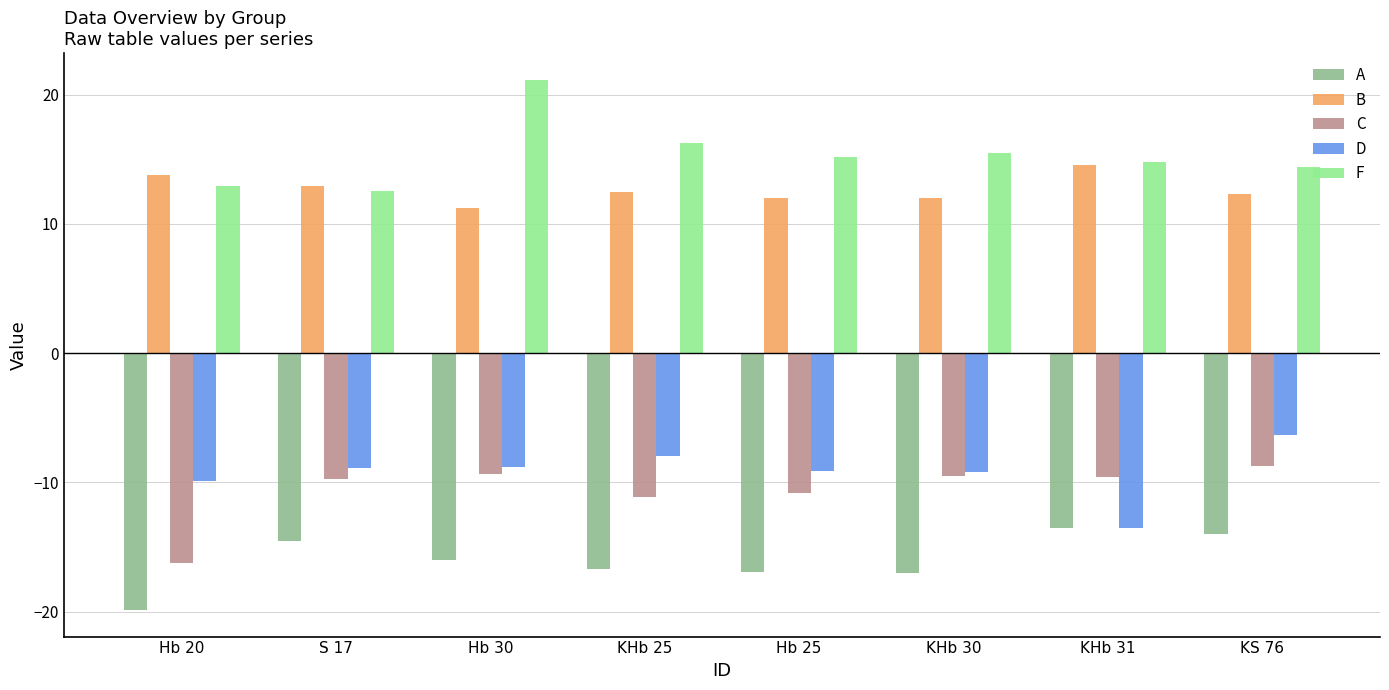

Between Hb 20 and S 17, which series saw the biggest shift?

C